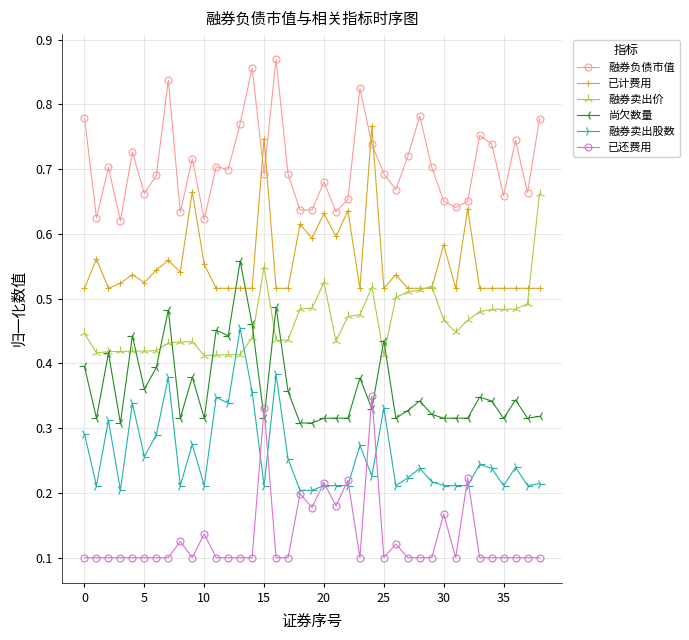

List the series in order of their peak value, lowest first.

已还费用, 融券卖出股数, 尚欠数量, 融券卖出价, 已计费用, 融券负债市值